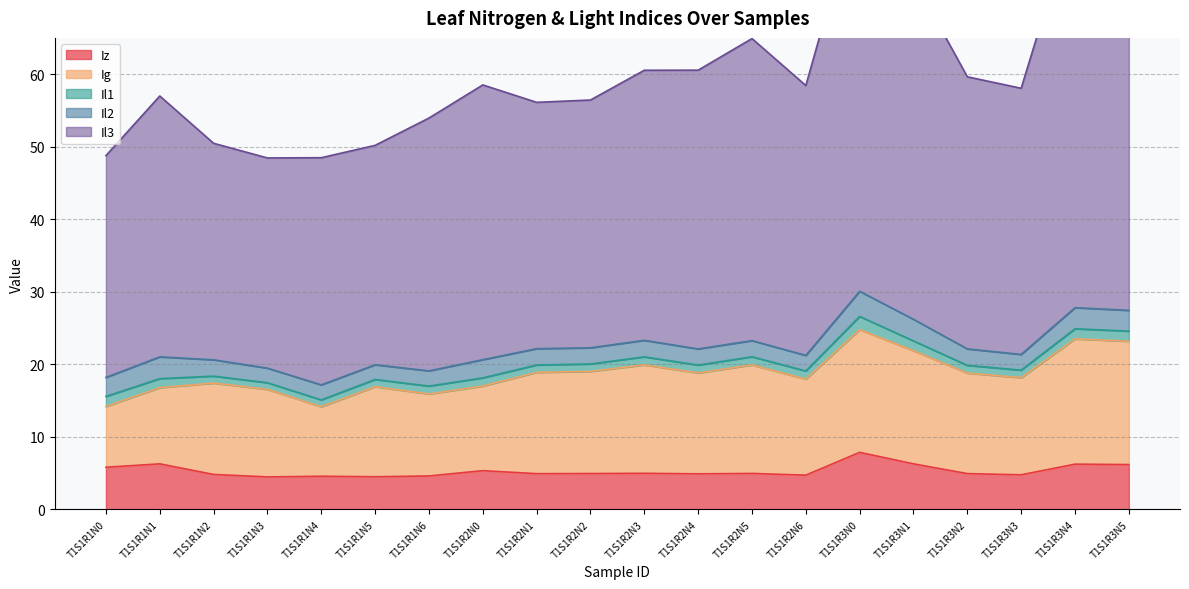

True or false: Il2 has more than 0 points higher than both neighbors.

True